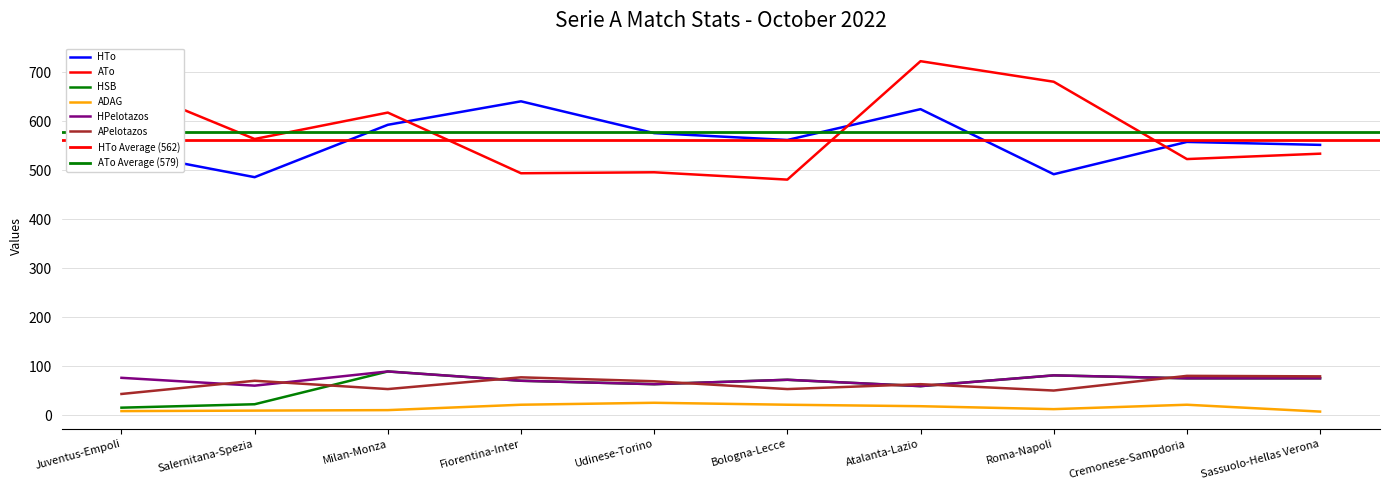

At which label does APelotazos first exceed 69?

Salernitana-Spezia